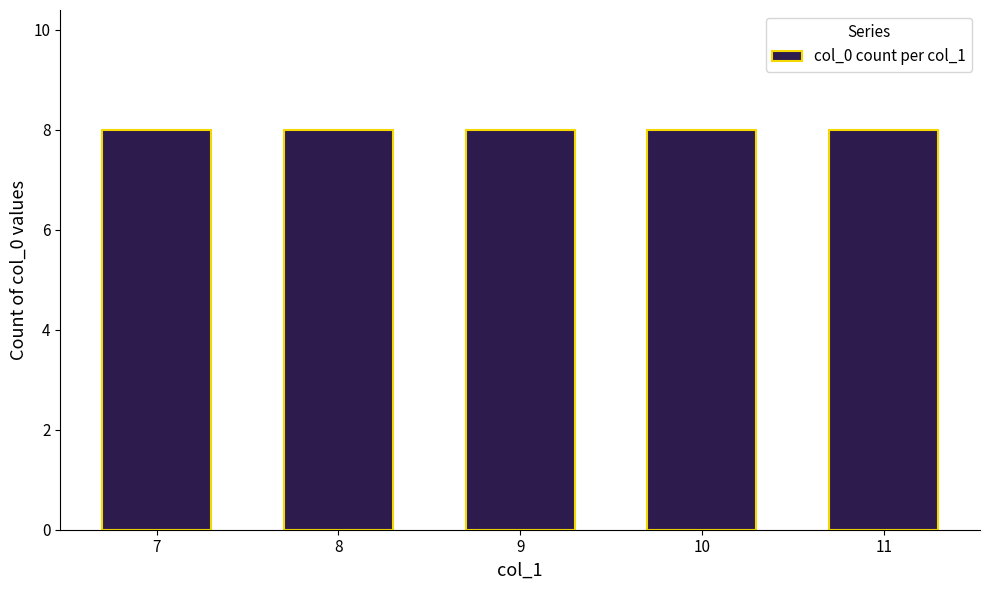

Are the bars horizontal?

No